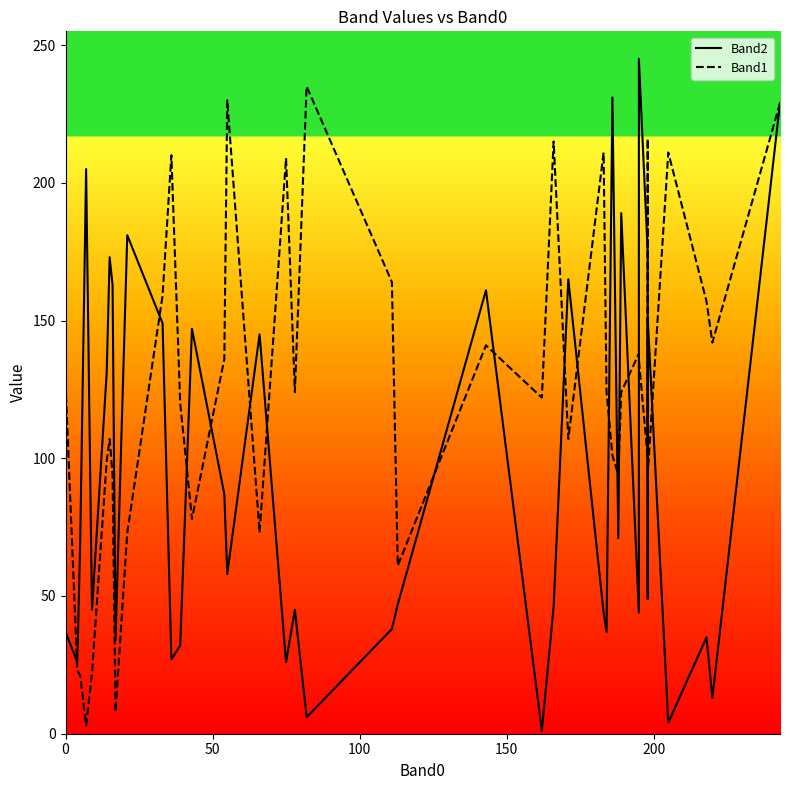

True or false: Band2 and Band1 cross at least once.

True